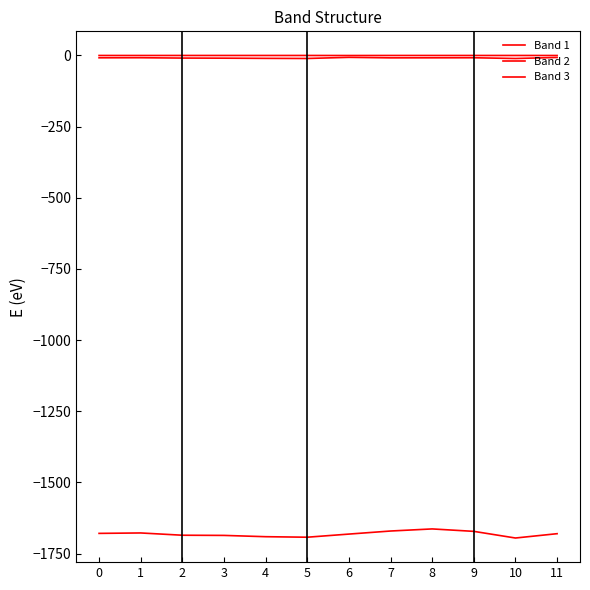

How many lines are shown in the chart?

3